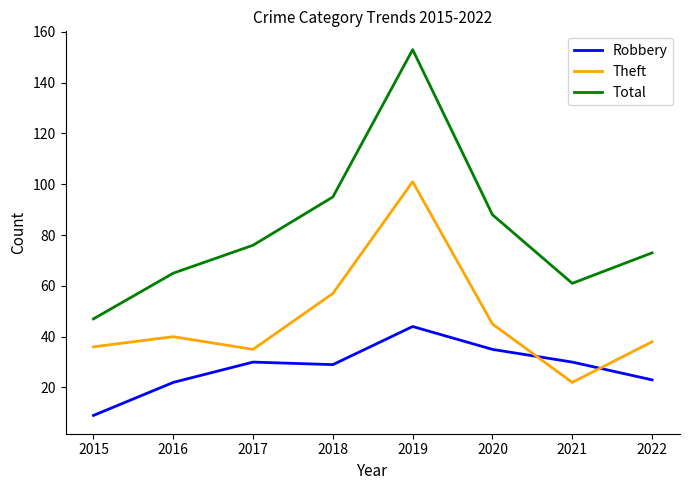

Rank the series by their maximum value, from highest to lowest.

Total, Theft, Robbery